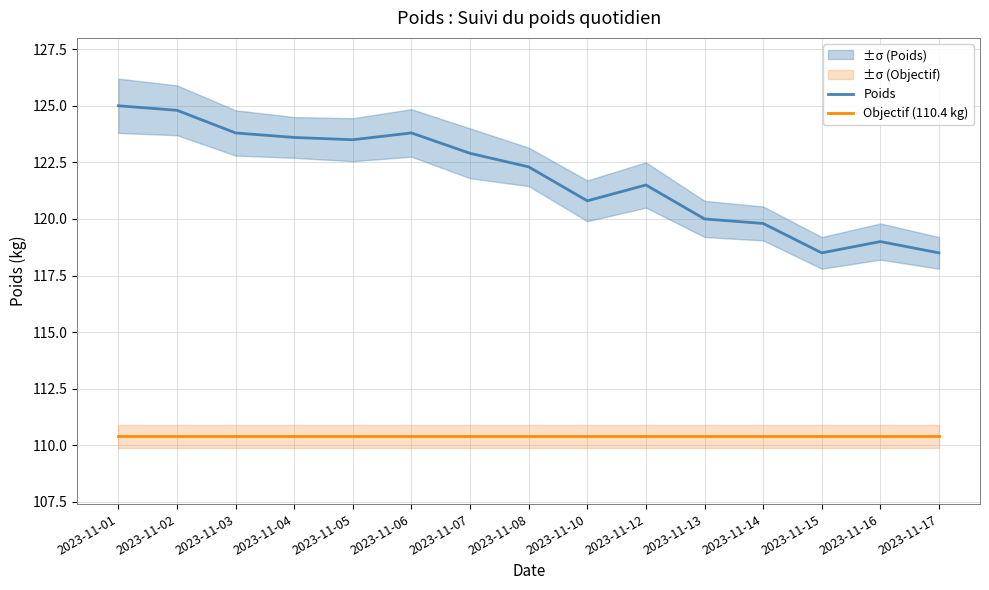

True or false: Poids and Objectif (110.4 kg) intersect in this chart.

False